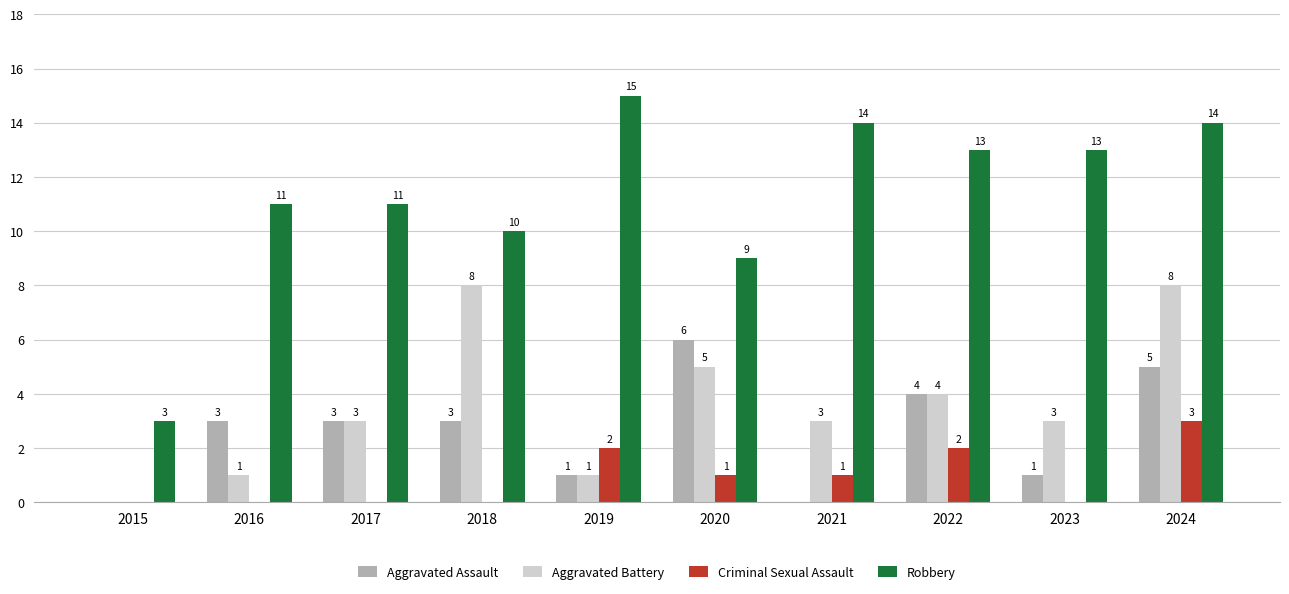

The value of Aggravated Assault at 2015 is -2. True or false?

False